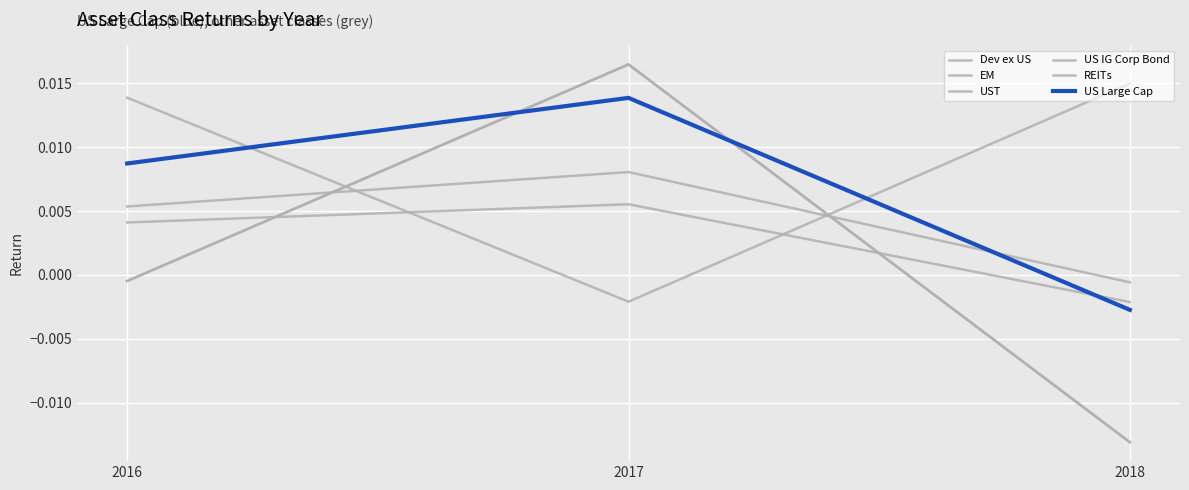

List the series in order of their peak value, highest first.

Dev ex US, EM, UST, US Large Cap, REITs, US IG Corp Bond